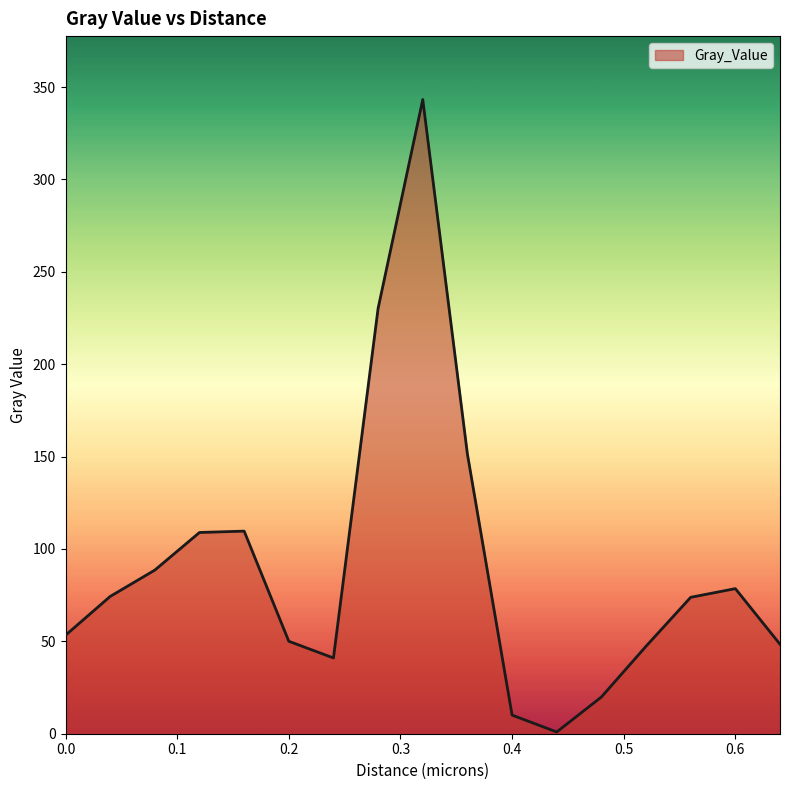

What is the difference between the maximum and minimum values?

342.3